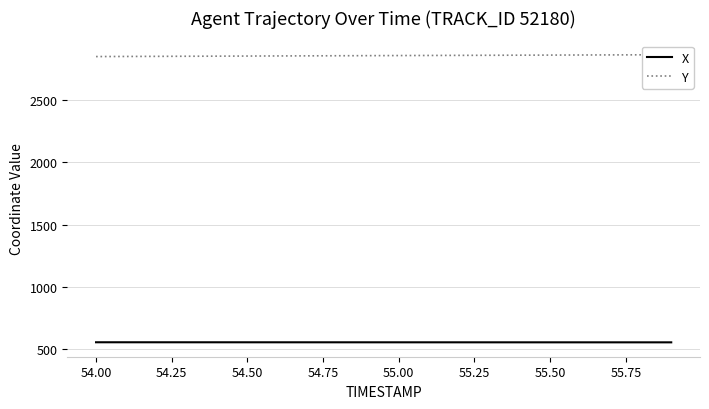

At how many categories does at least one series exceed 559?

20